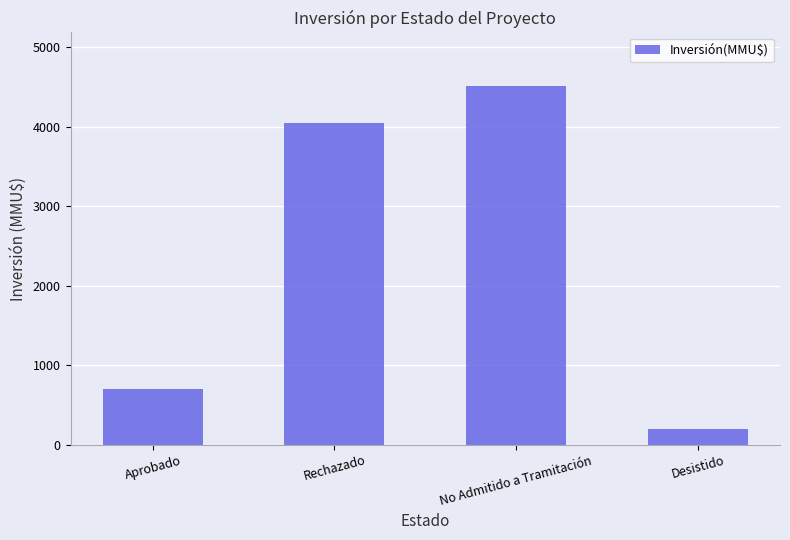

What is the minimum value shown in the chart?

200.0